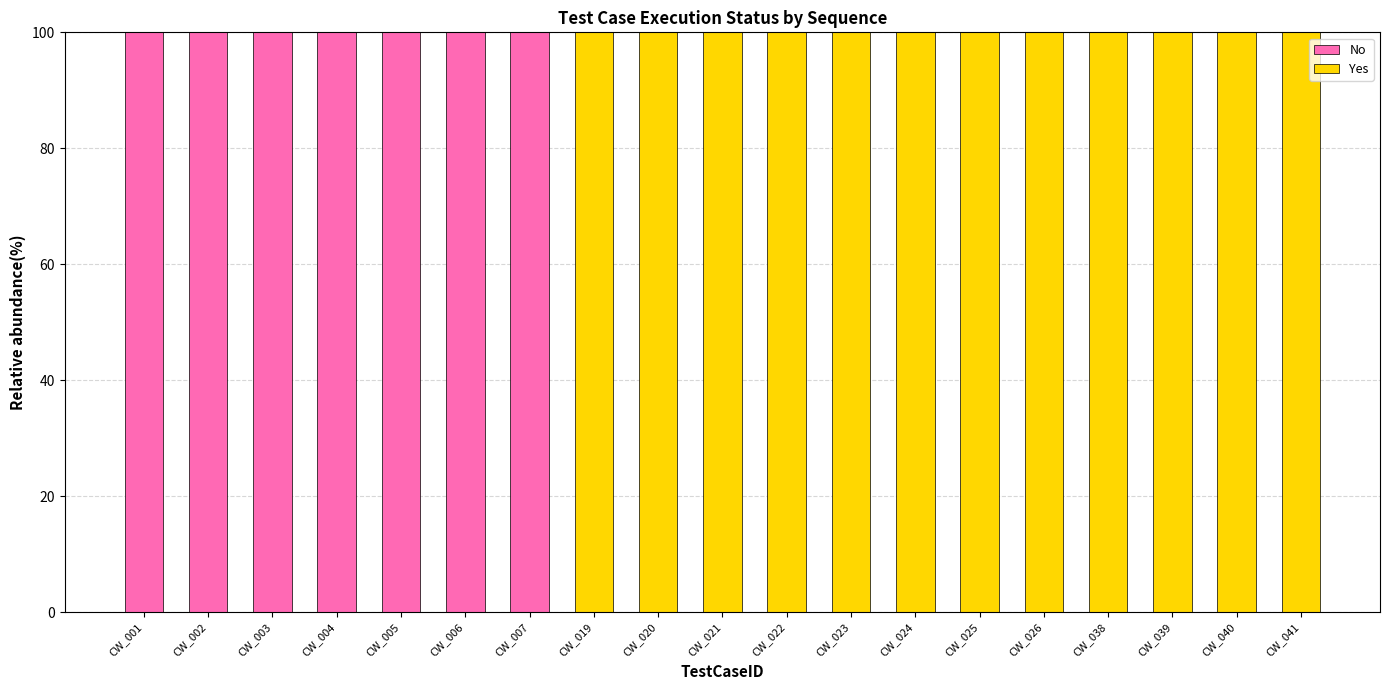

Is it true that No equals 100 at CW_003?

True